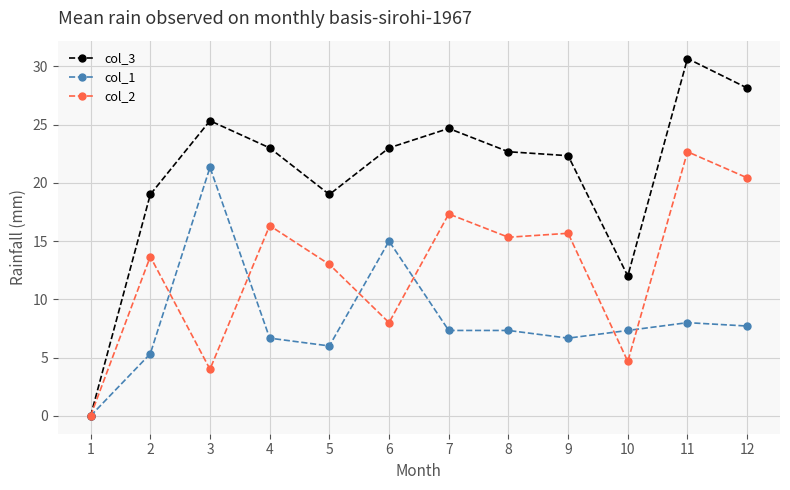

At which category is the sum across all series the highest?

11